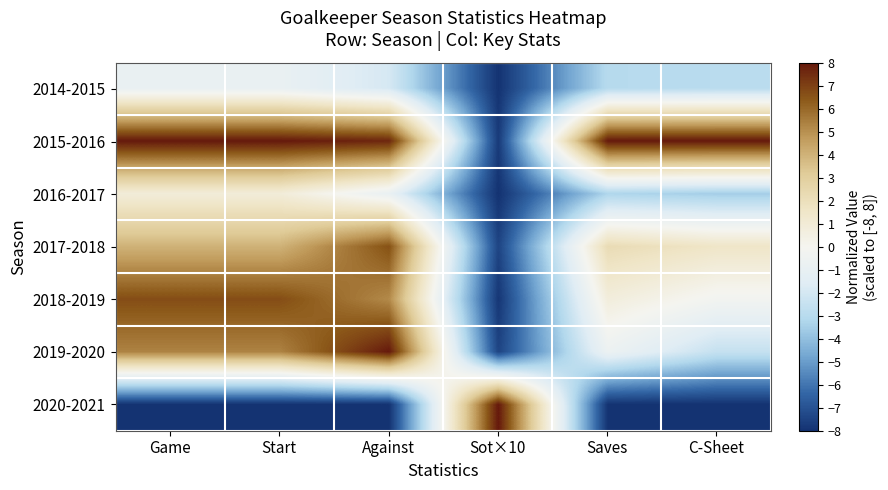

Which has a higher value, Against or Sot×10?

Against